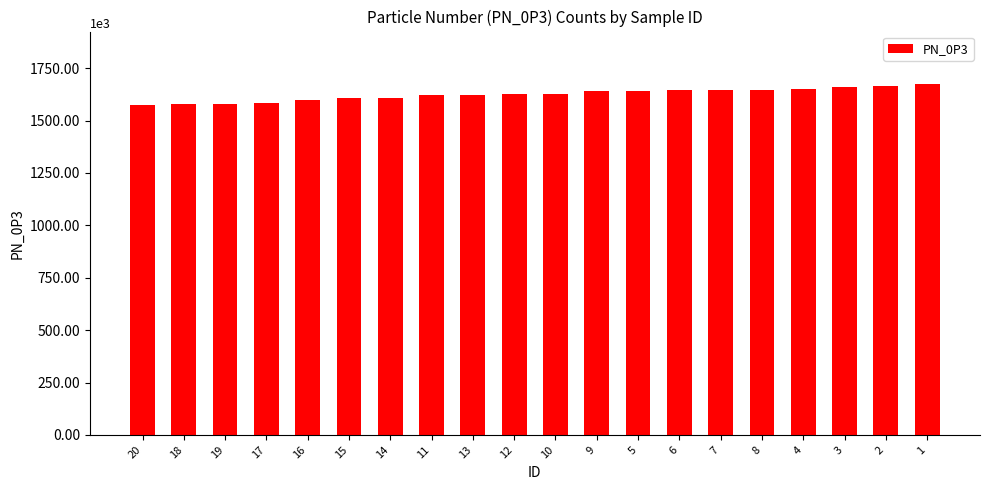

The chart shows a value of 1578 at 19. True or false?

True